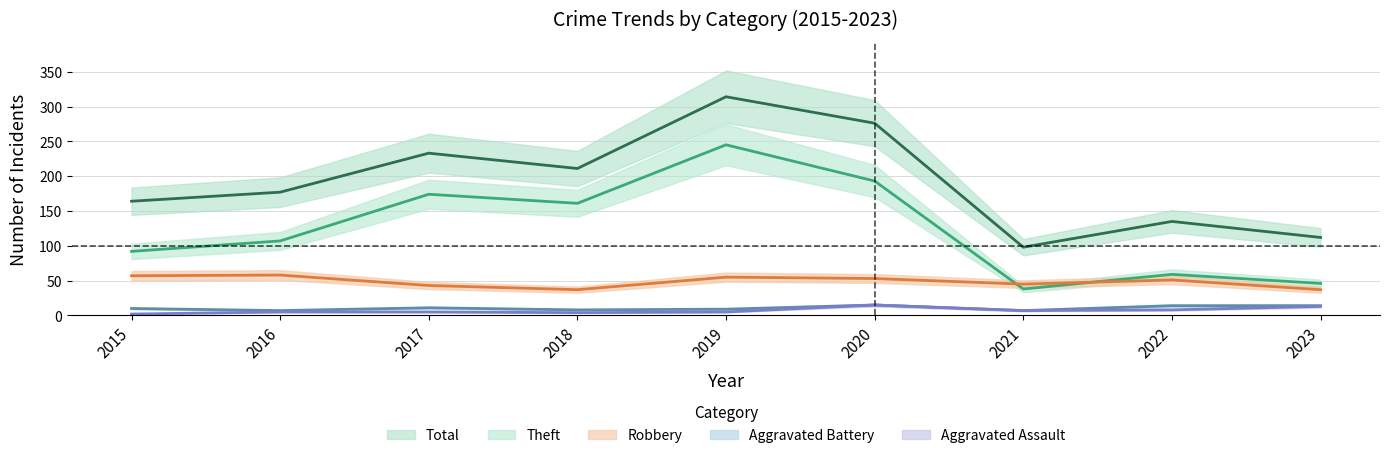

What is the minimum value for Aggravated Assault?

2